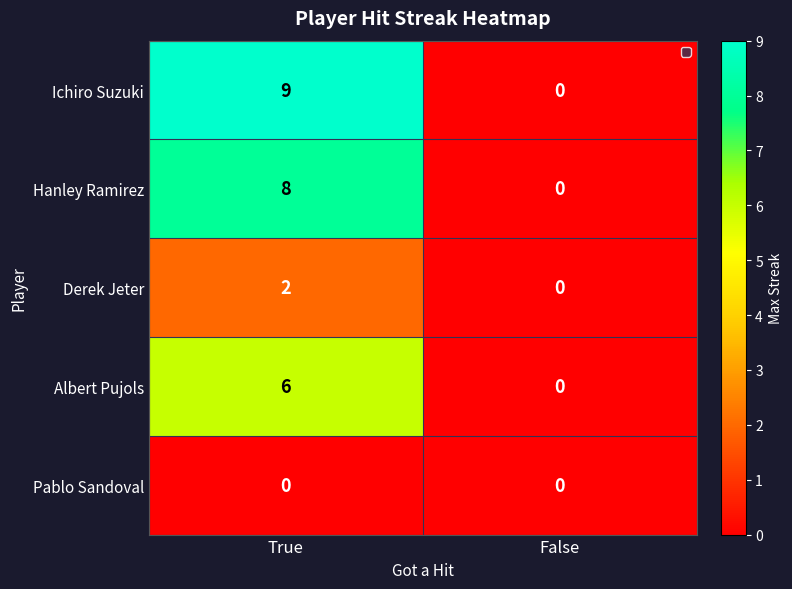

Where is Ichiro Suzuki nearest to the value 4?

False